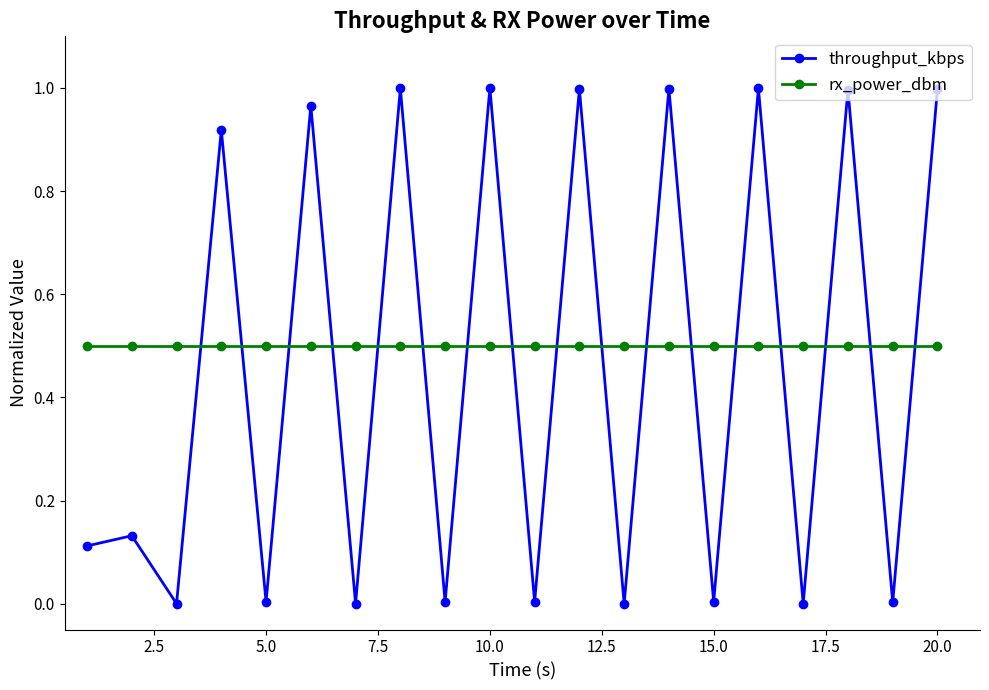

In throughput_kbps, how many points are higher than both neighbors (excluding endpoints)?

9